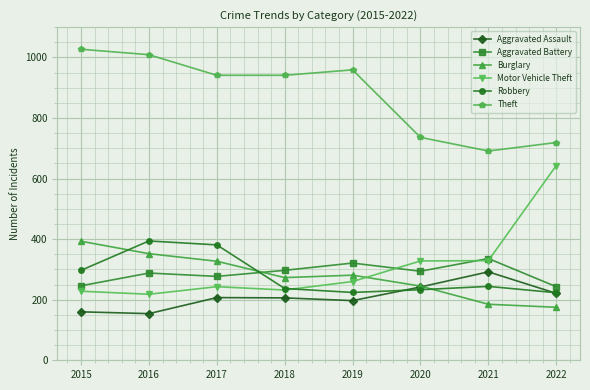

True or false: Motor Vehicle Theft and Theft intersect in this chart.

False